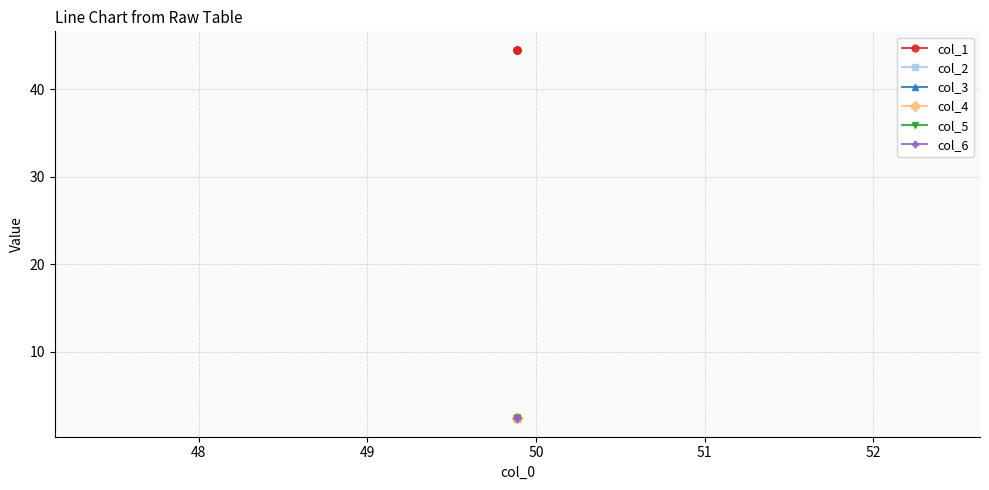

True or false: col_3 and col_6 cross at least once.

False